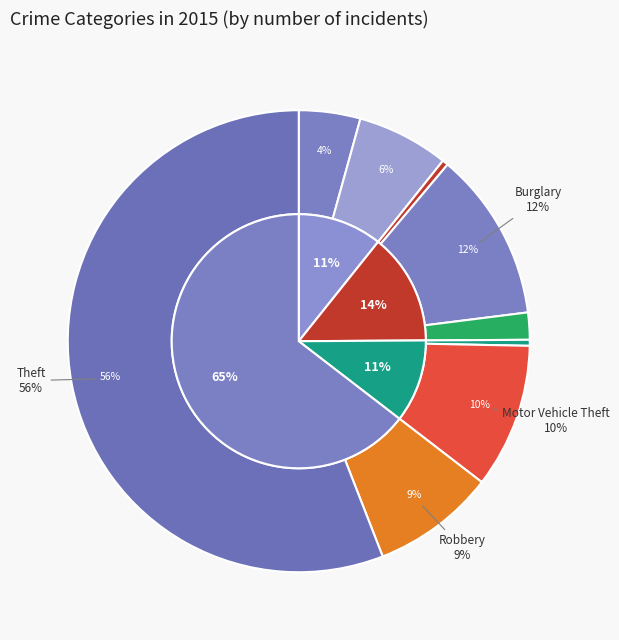

How many slices are in this pie chart?

9